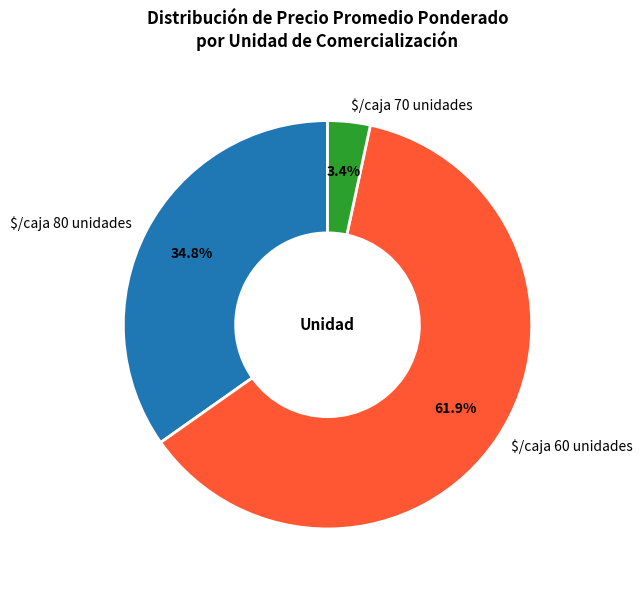

Which category has the biggest portion of the pie?

$/caja 60 unidades